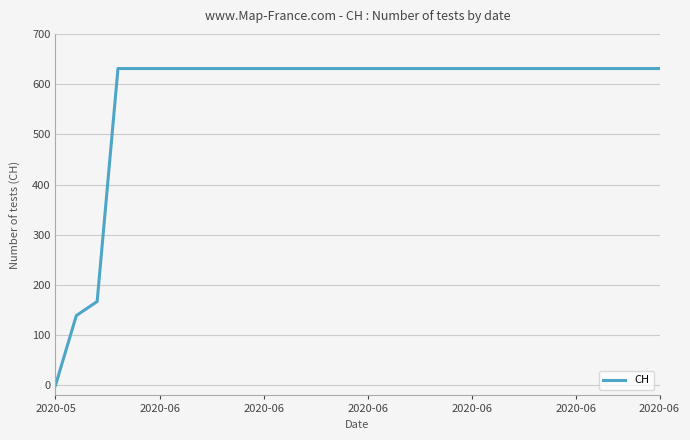

What is the difference between the maximum and minimum values?

631